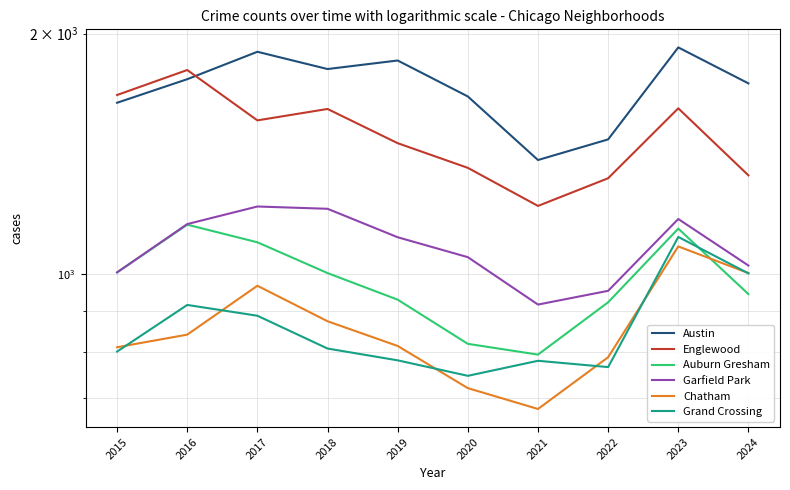

True or false: Austin has a value of 1922 at 2023.

True